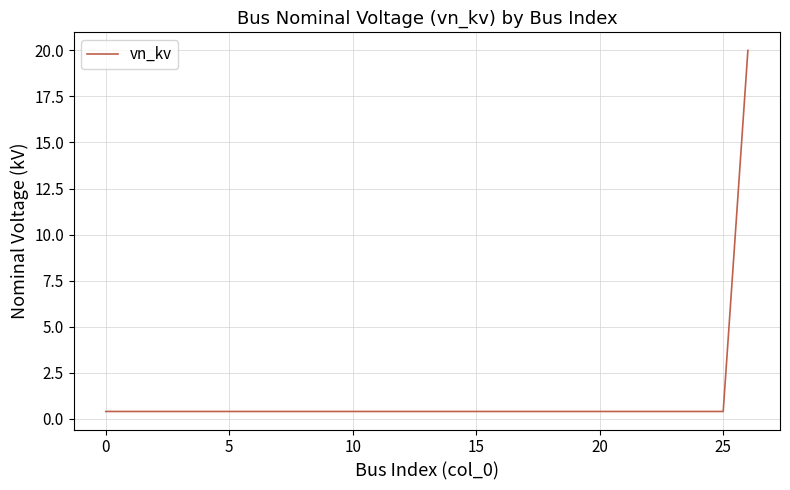

What is the greatest value displayed?

20.0